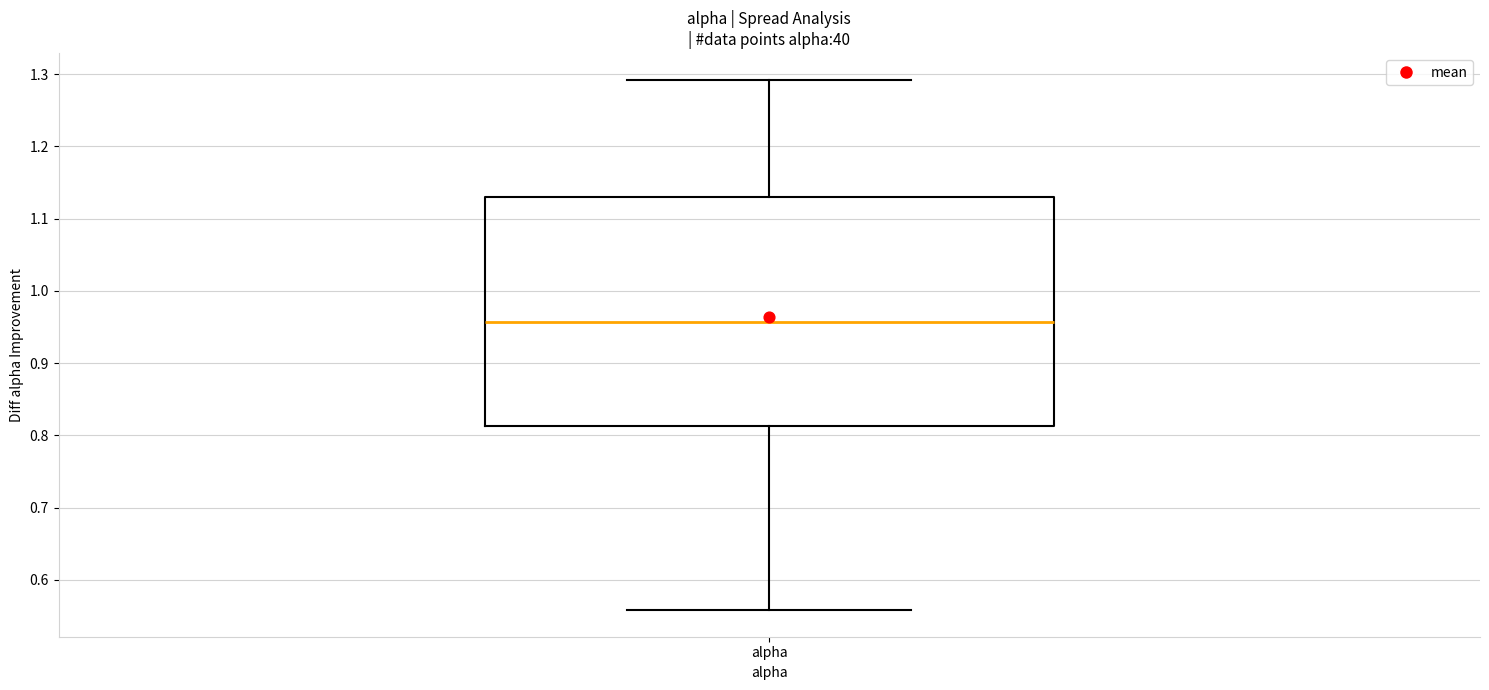

Transcribe this box plot: give where the median line is, the range the box spans, and where the two whiskers end, as read against the y-axis. The values are not printed on the chart, so give them approximately, as read against the axis.

median 0.96, box 0.81 to 1.13, whiskers 0.56 to 1.29